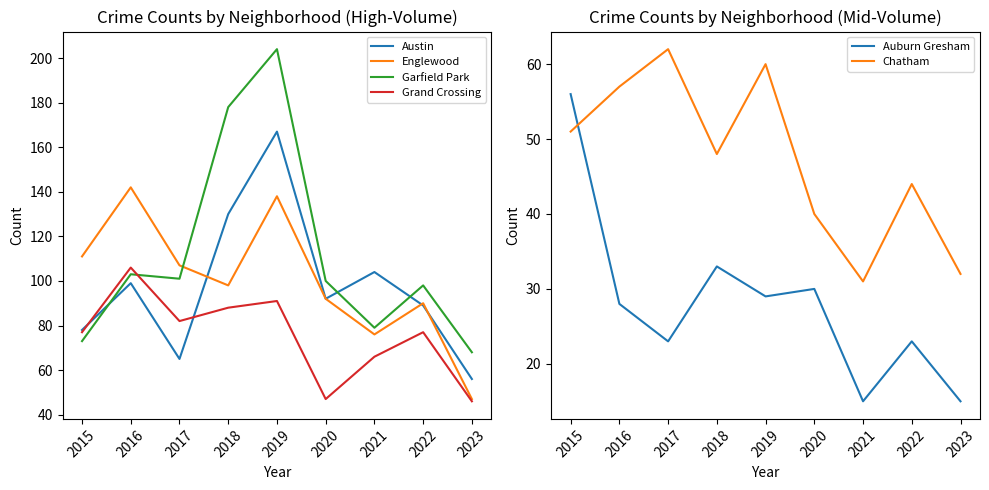

True or false: Grand Crossing and Auburn Gresham intersect in this chart.

False